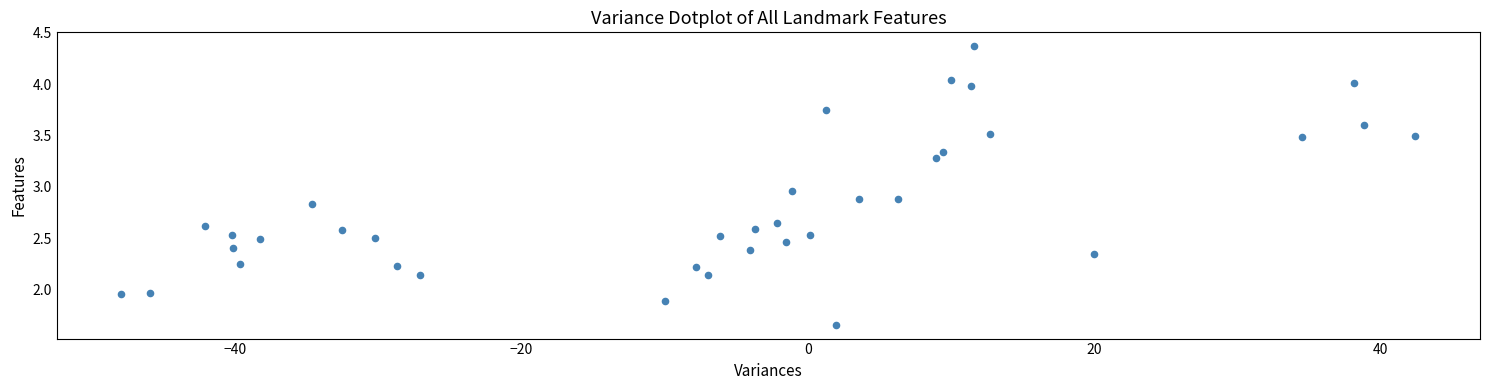

What is the range of X values (max minus min)?

90.3